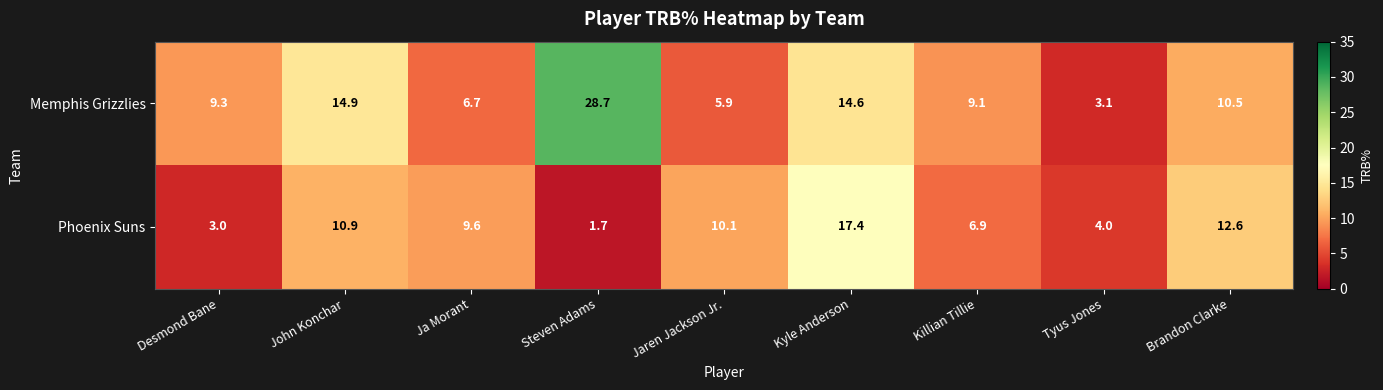

What is the spread (max minus min) of values at Kyle Anderson?

2.8